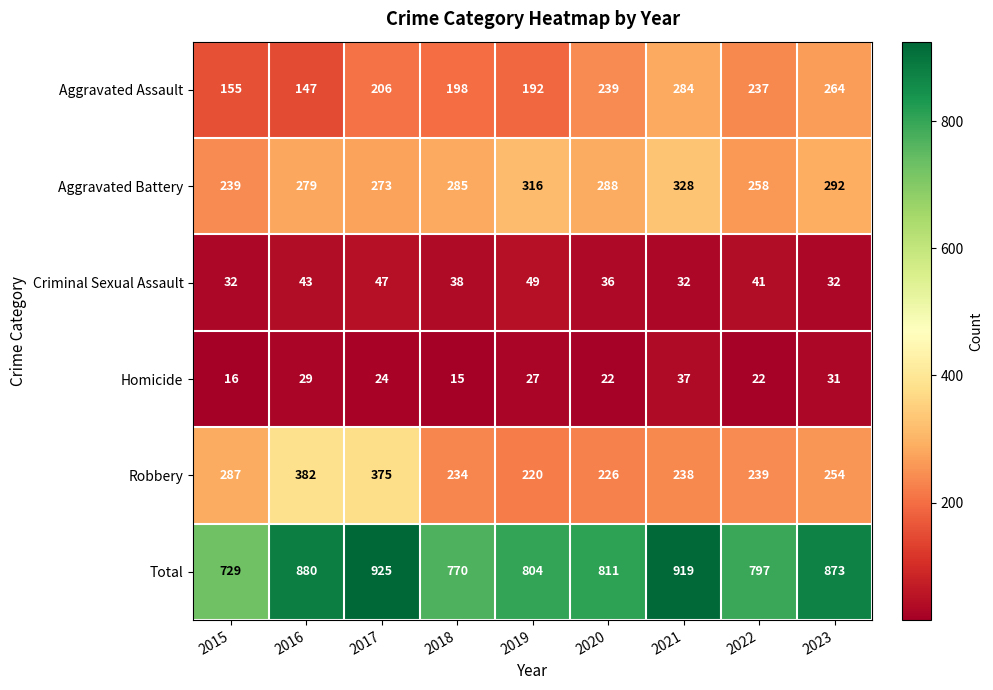

Count the number of data series in this chart.

6